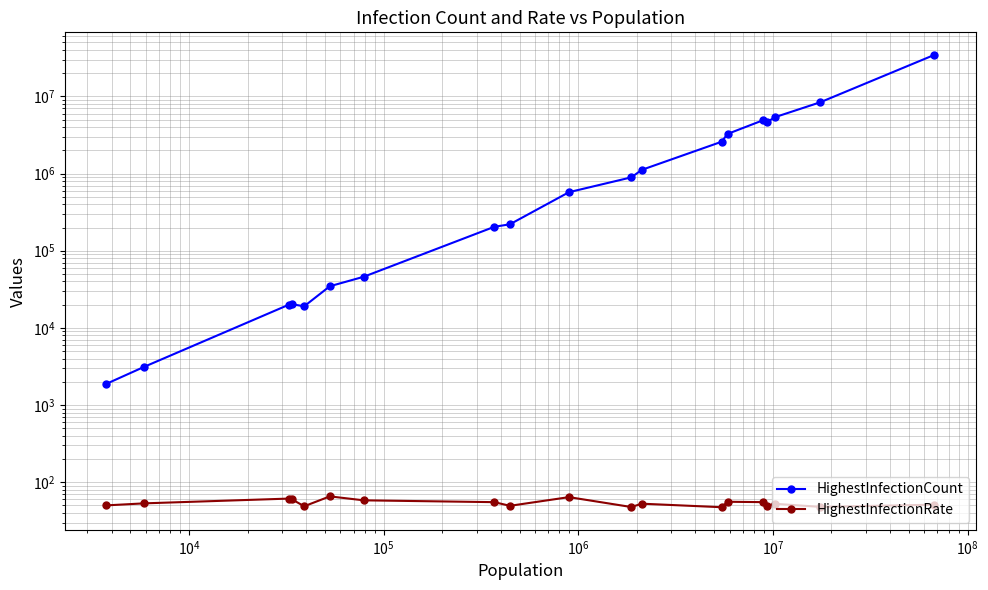

How many lines are shown in the chart?

2